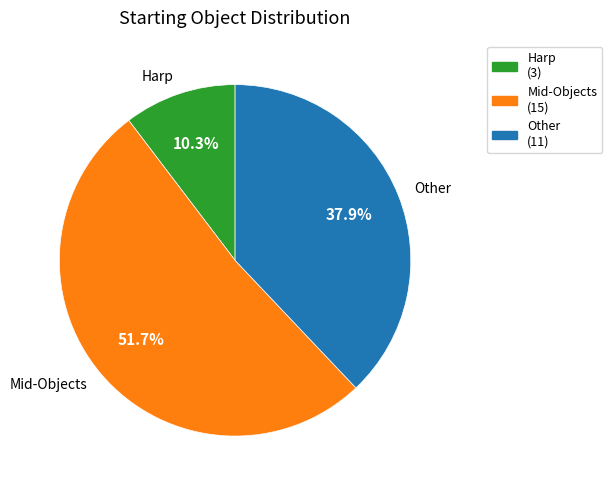

What is the largest slice in the pie chart?

Mid-Objects